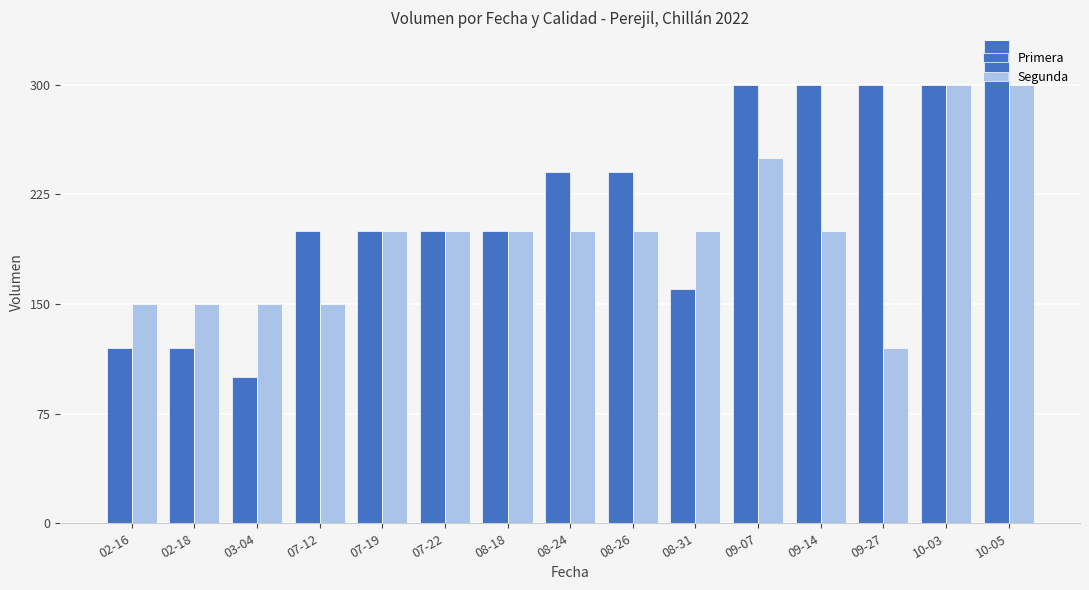

At which label does Primera first exceed 200?

08-24